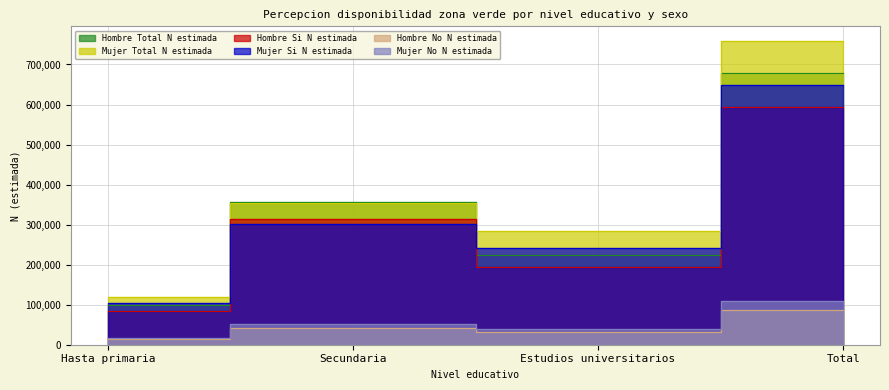

At which category does Hombre No N estimada reach its first local peak?

Secundaria